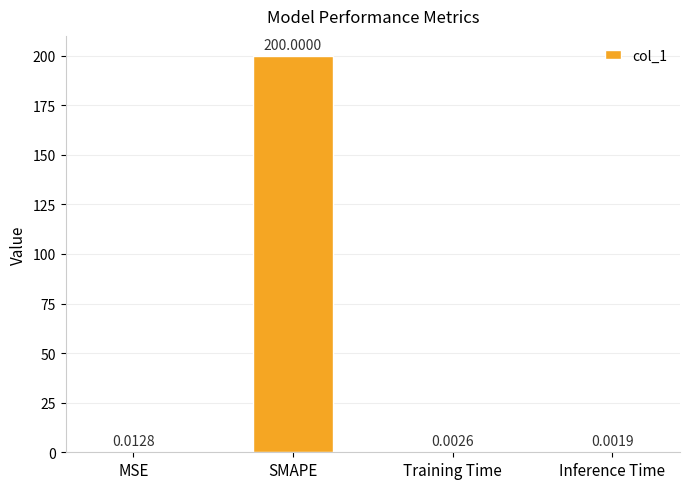

What is the change in value from SMAPE to Inference Time?

-200.0